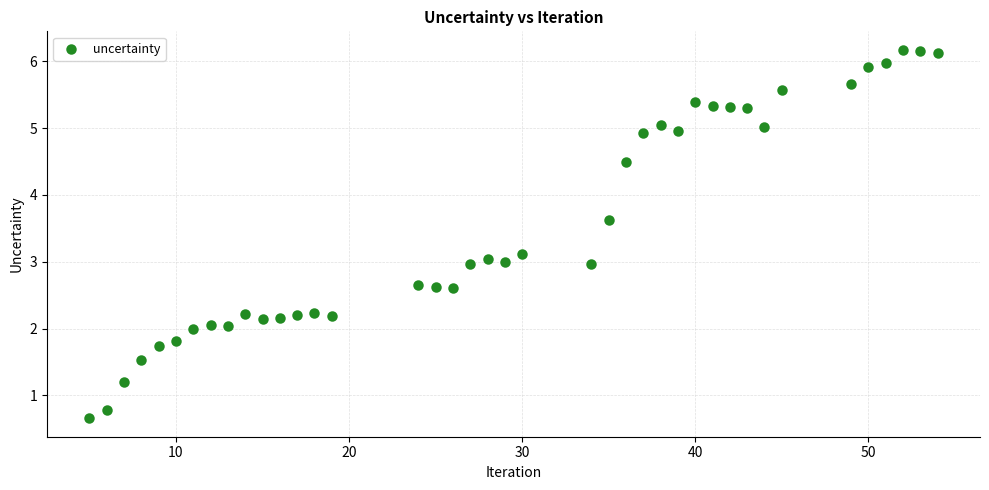

What is the range of X values (max minus min)?

49.0